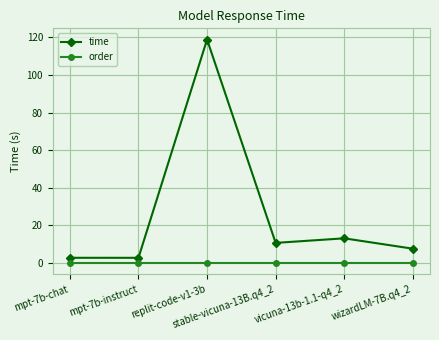

What position from the right is mpt-7b-instruct?

5